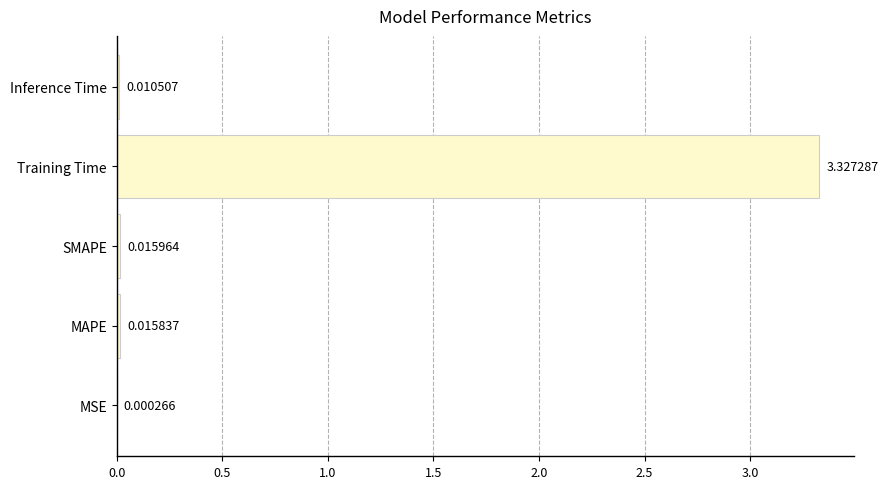

Which has a higher value, MSE or MAPE?

MAPE